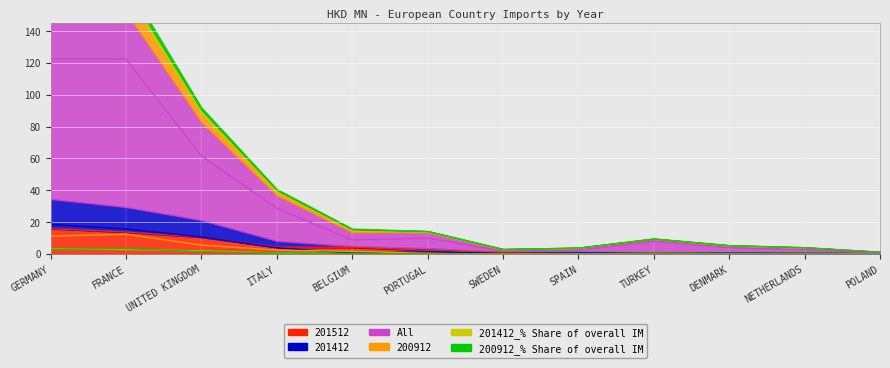

Which series has the largest total across all categories?

All